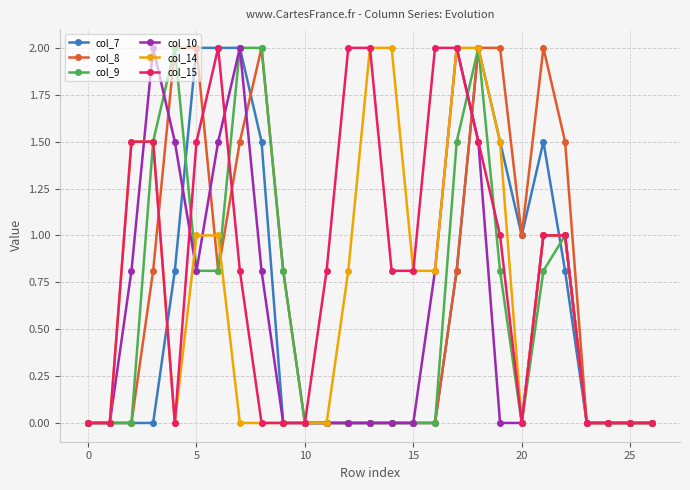

True or false: col_7 has more than 0 points higher than both neighbors.

True